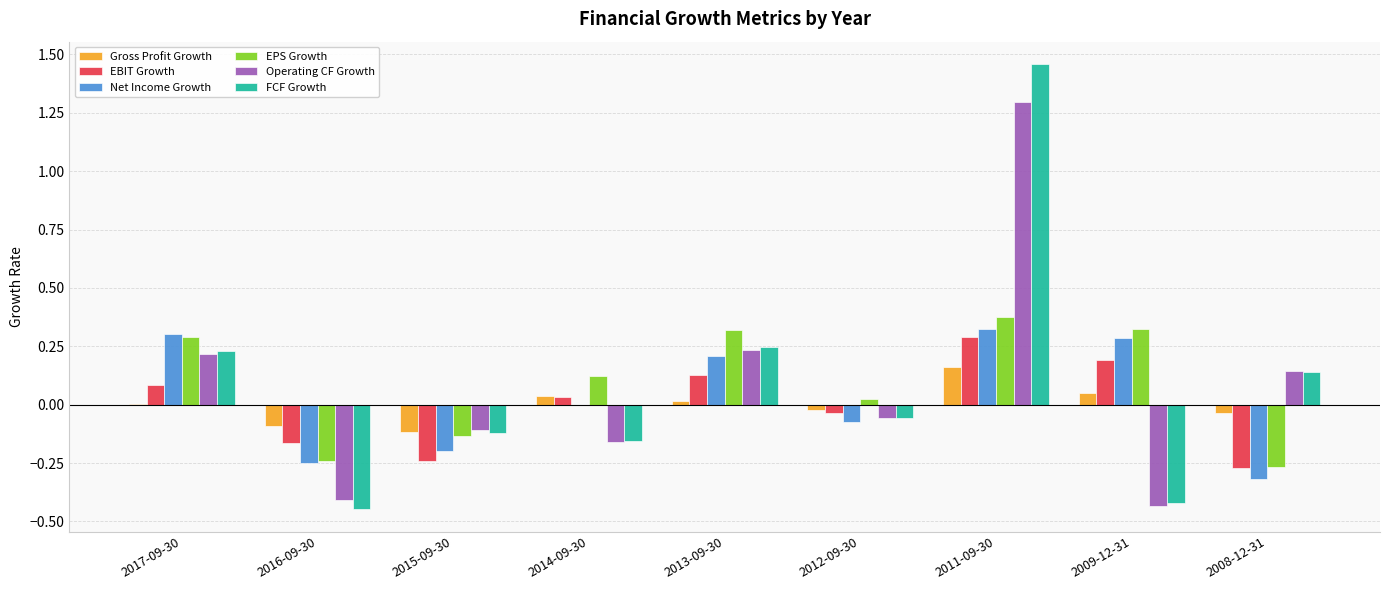

Which series has the largest range (max minus min)?

FCF Growth